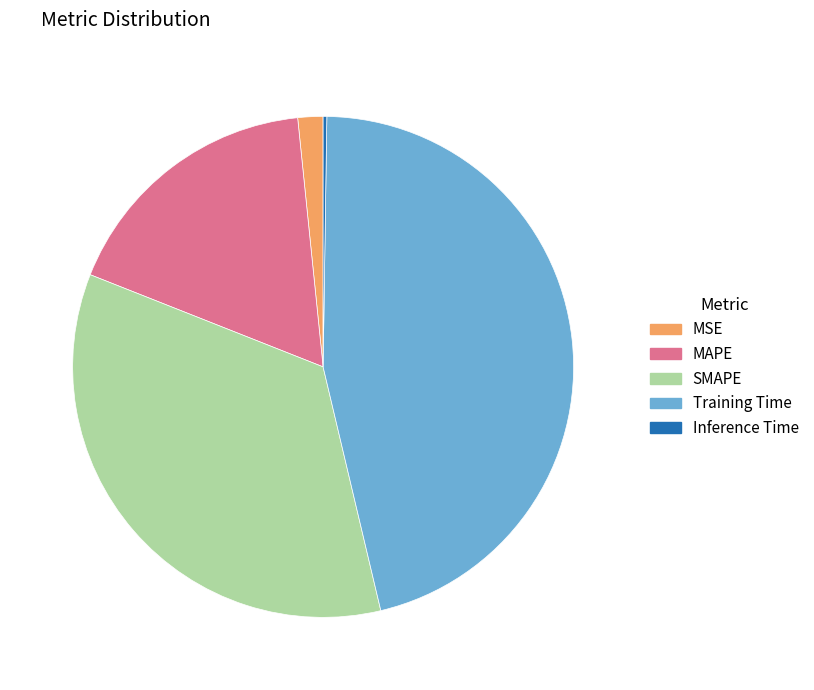

Is the sum of MAPE and Training Time greater than half?

Yes